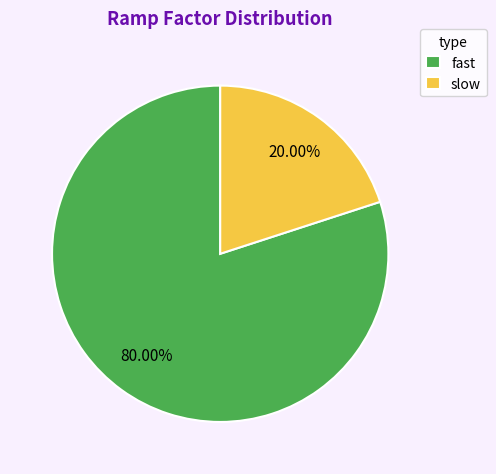

Which slice represents more than half of the pie?

fast